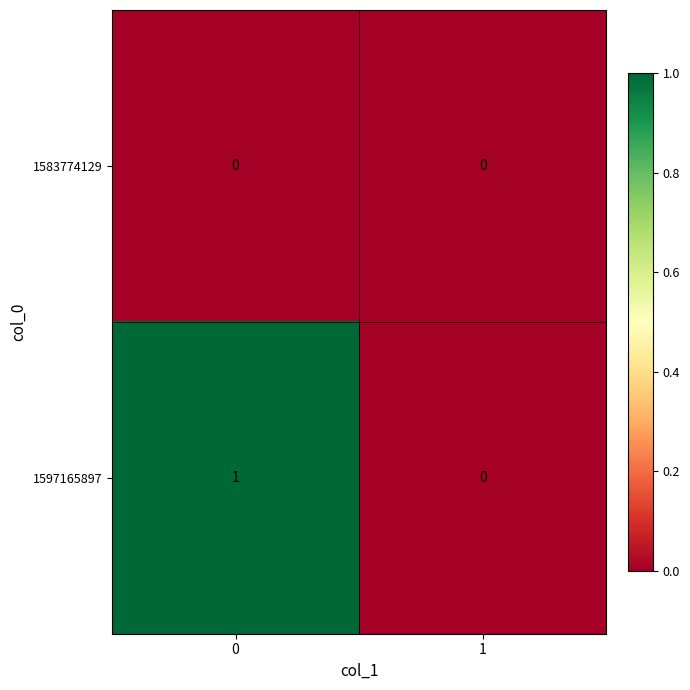

Count the number of data series in this chart.

2